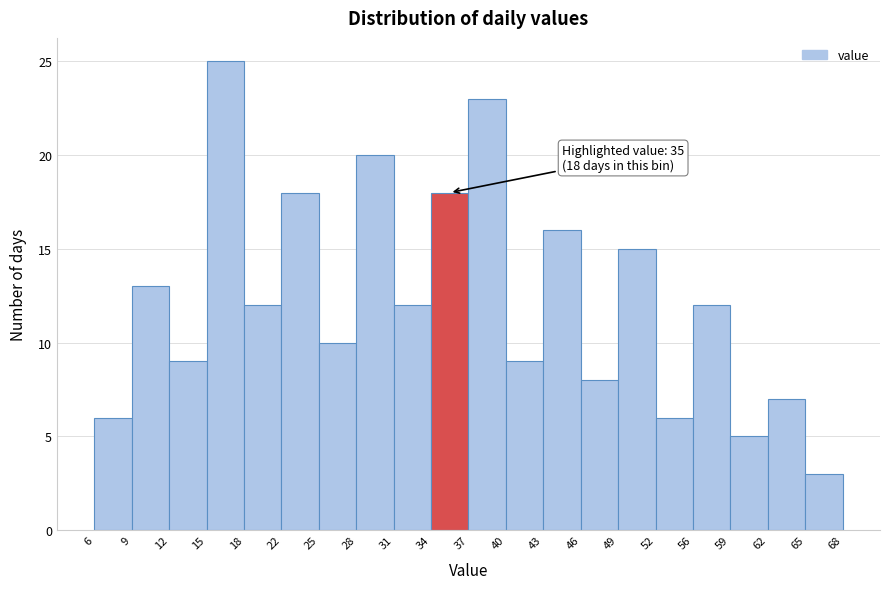

Over which range of the x-axis is the bar tallest?

15 to 18